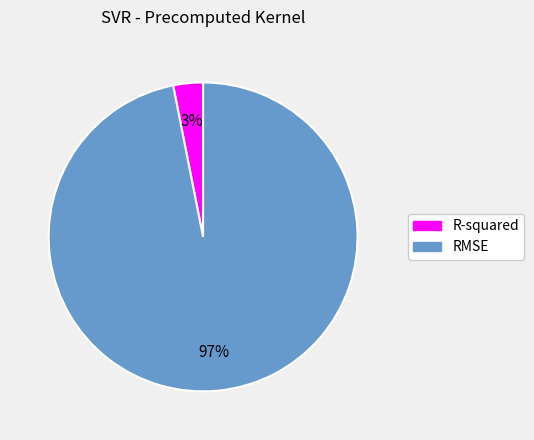

Which slice is the smallest?

R-squared